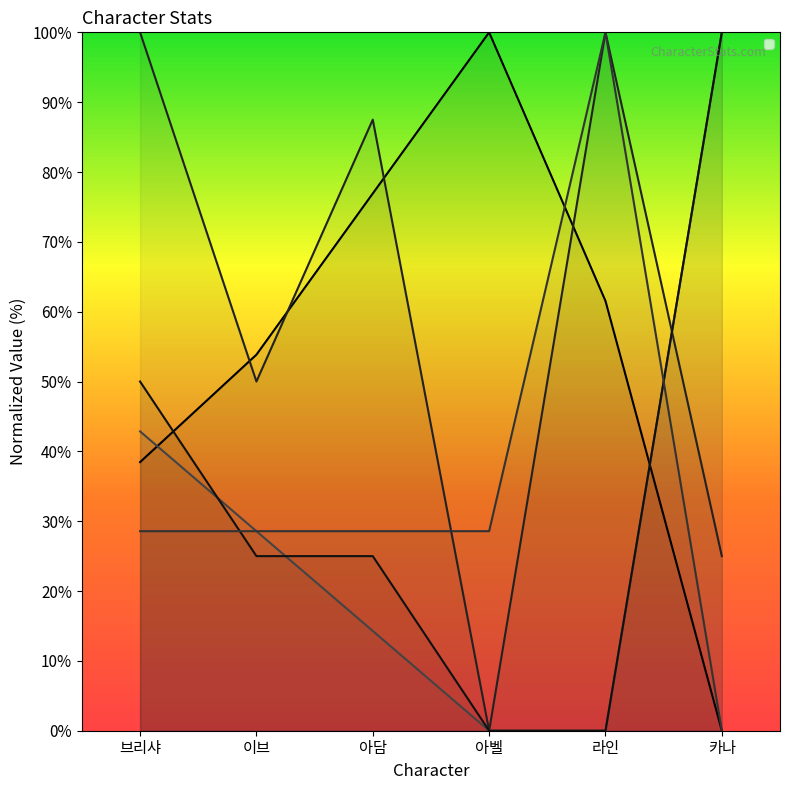

What is the label of the 1st point from the left?

브리샤